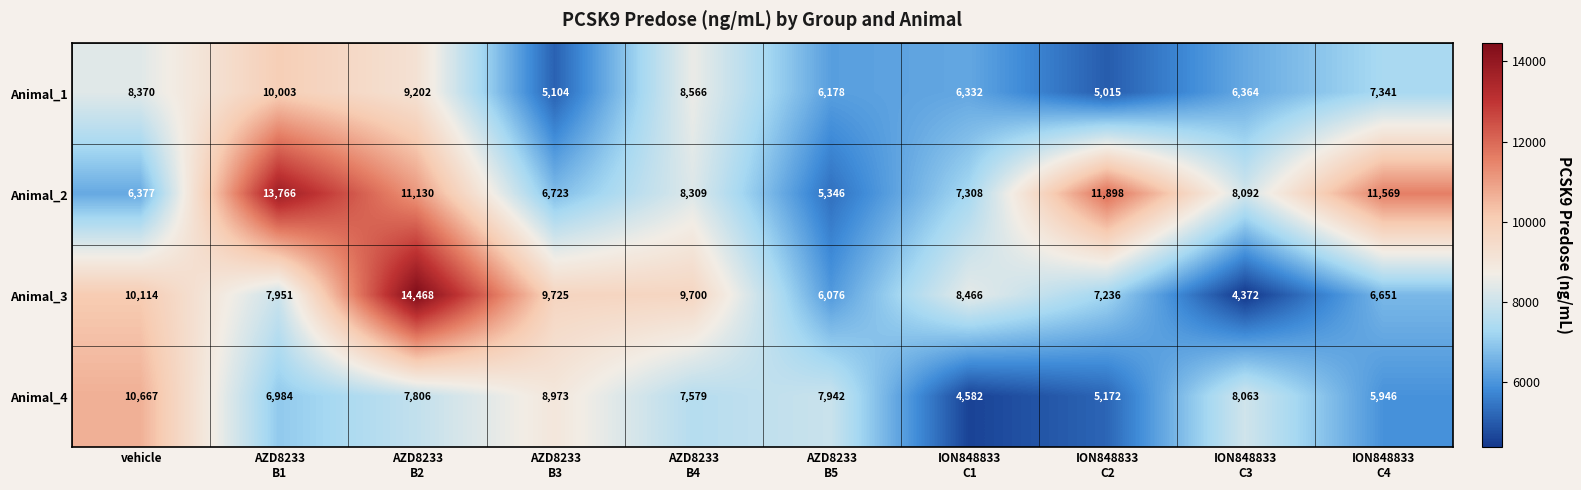

What is the greatest value displayed?

14468